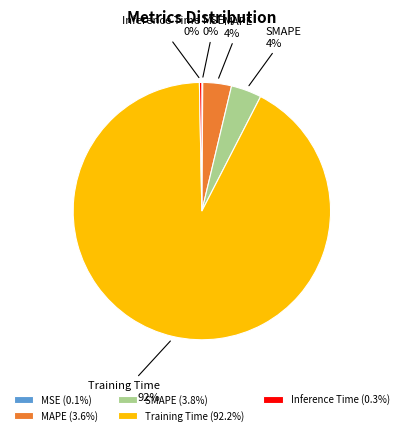

Which category accounts for the majority?

Training Time